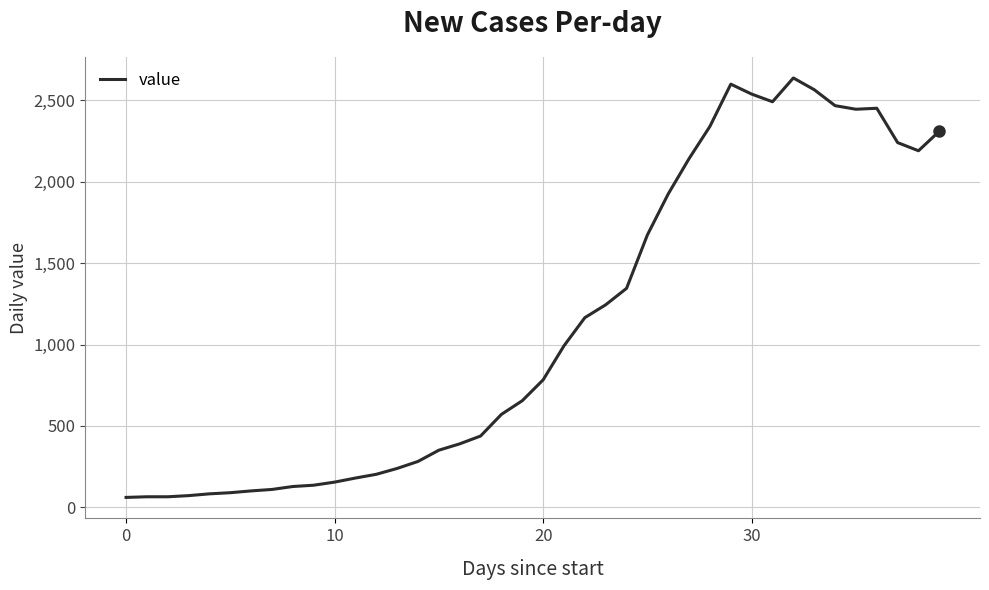

What is the difference between the maximum and minimum values?

2576